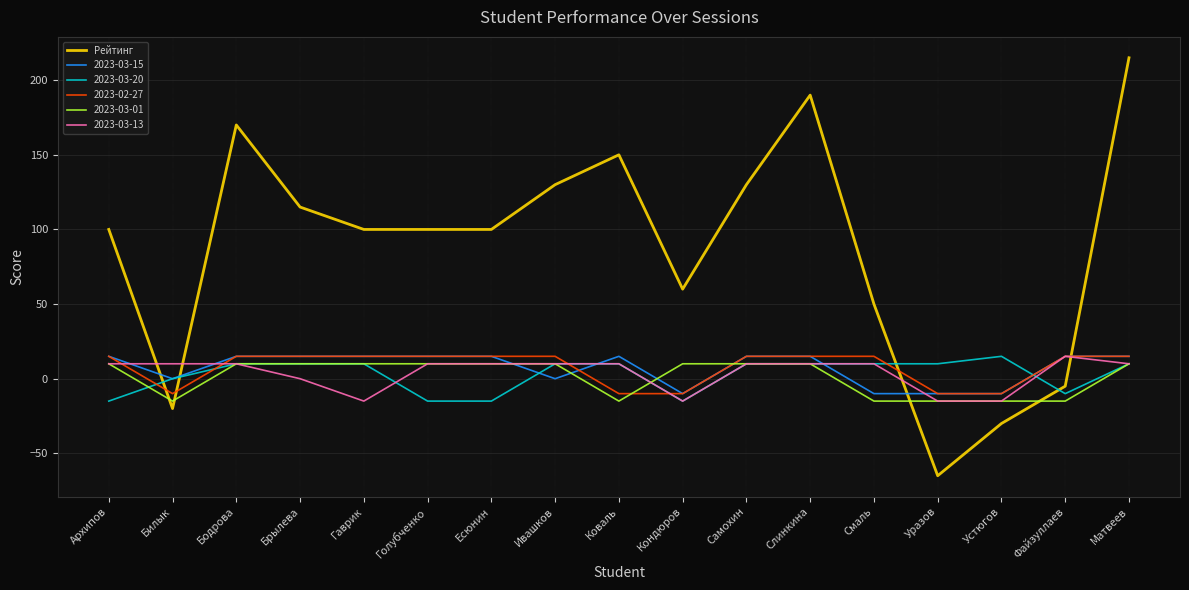

What is the difference between the highest and lowest values at Архипов?

115